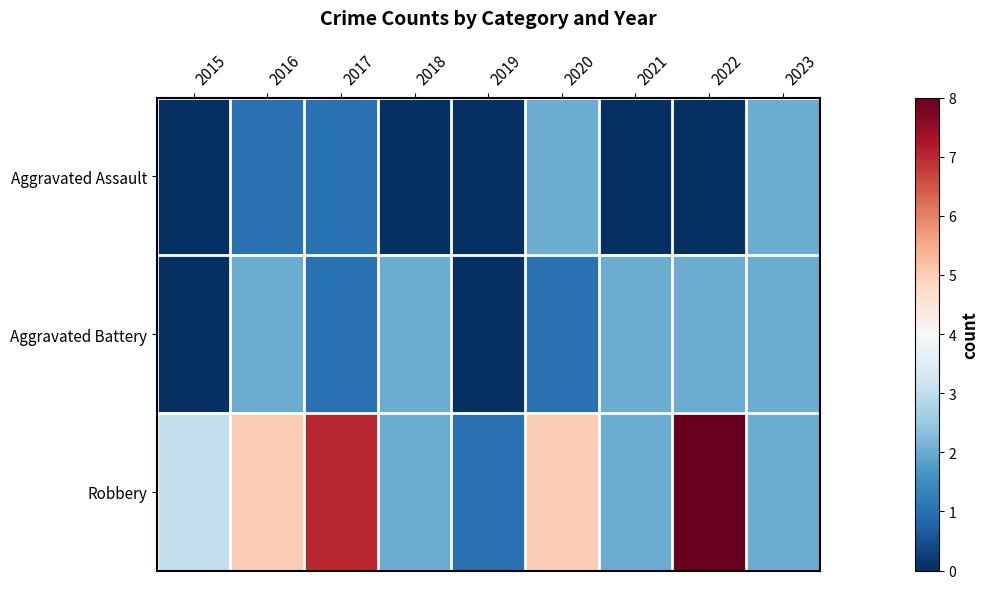

Which category has the highest value across all series?

2022